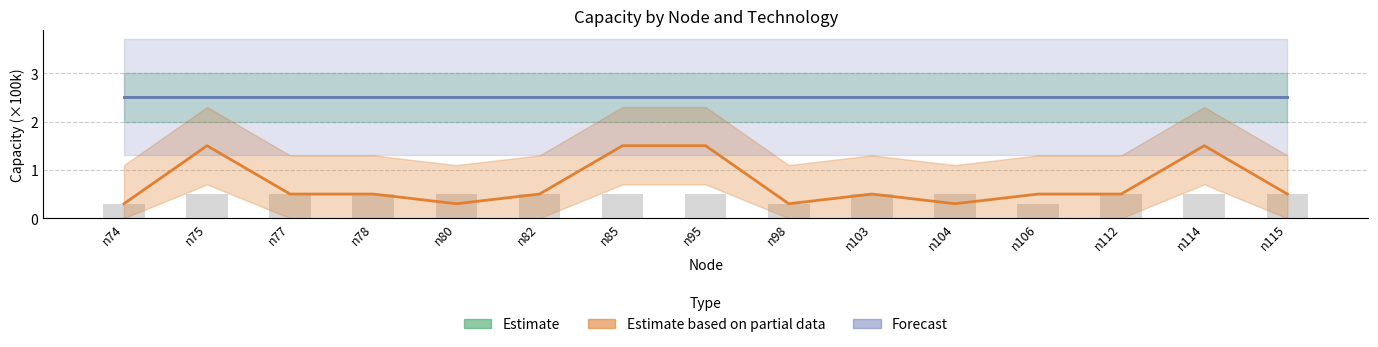

Is it true that the value at n74 is 0.4?

False